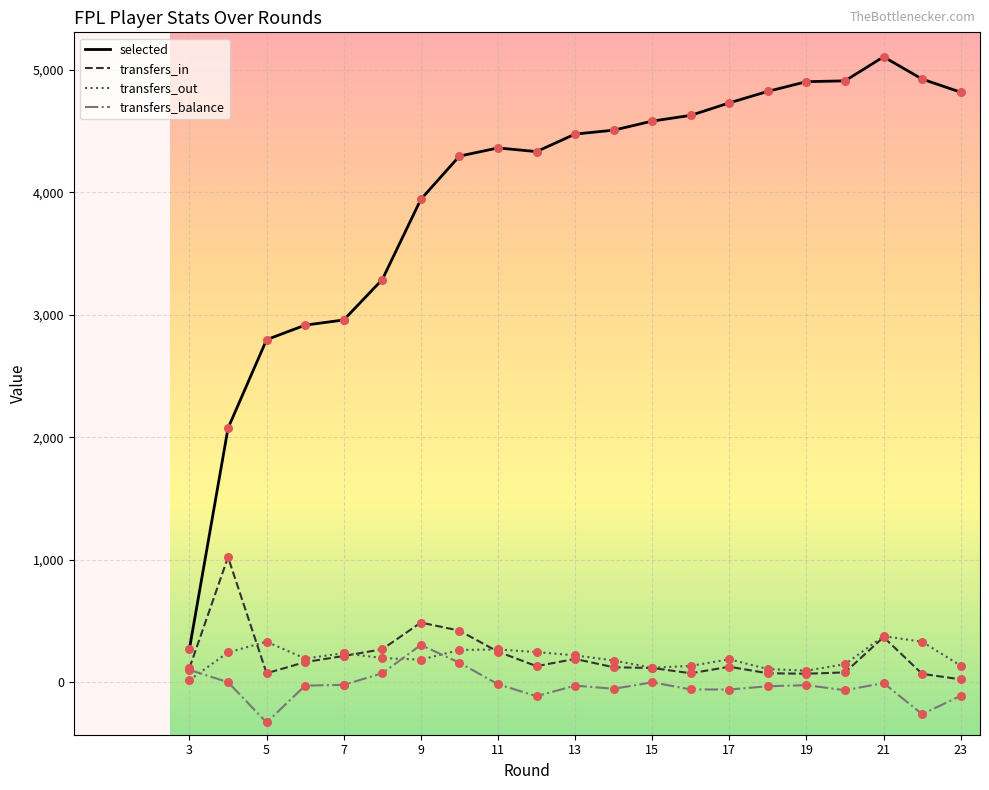

What are all the series names shown in the legend?

selected, transfers_in, transfers_out, transfers_balance